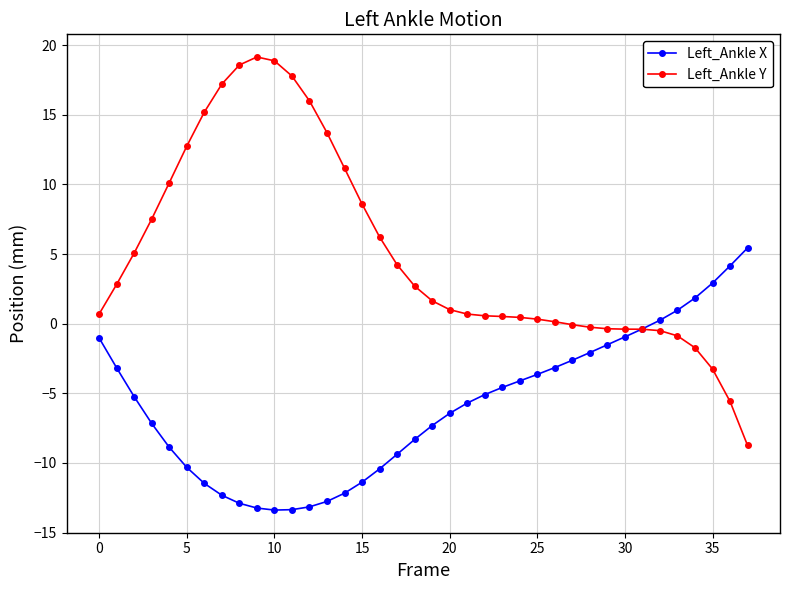

Count the number of categories in the chart.

38